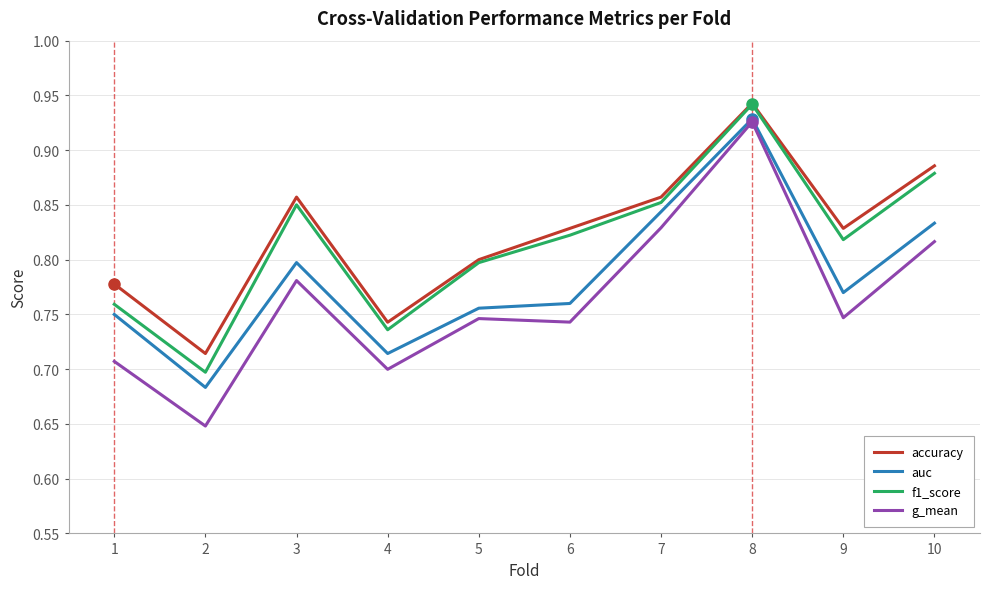

Which category has the lowest value across all series?

2